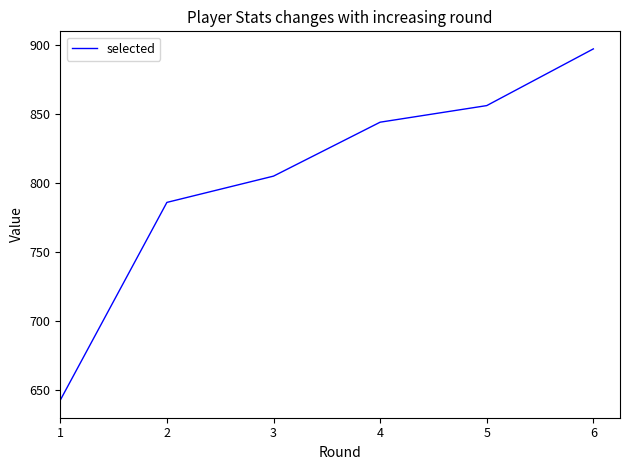

Reading left to right, list all the values displayed in this chart.

643	786	805	844	856	897